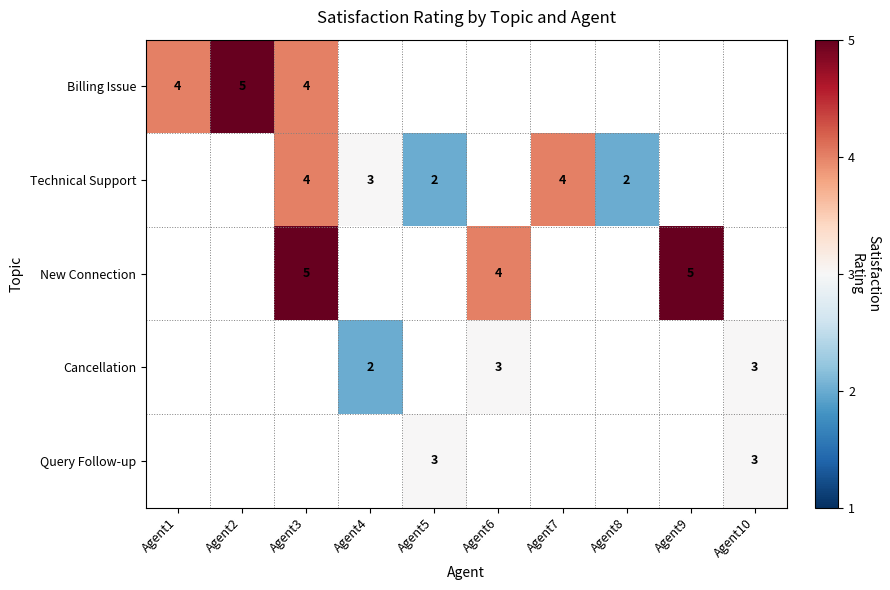

True or false: Query Follow-up has a value of 4 at Agent10.

False